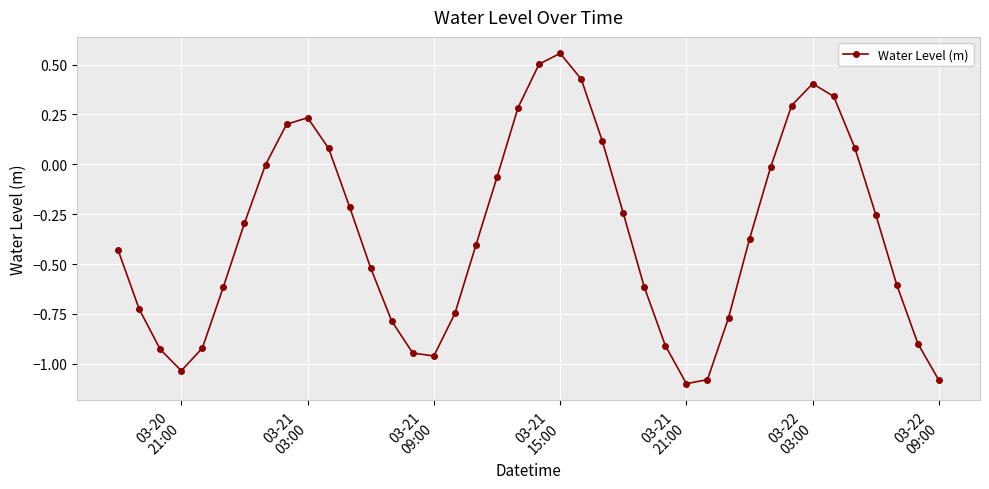

What is the difference between the second highest and second lowest values?

1.6